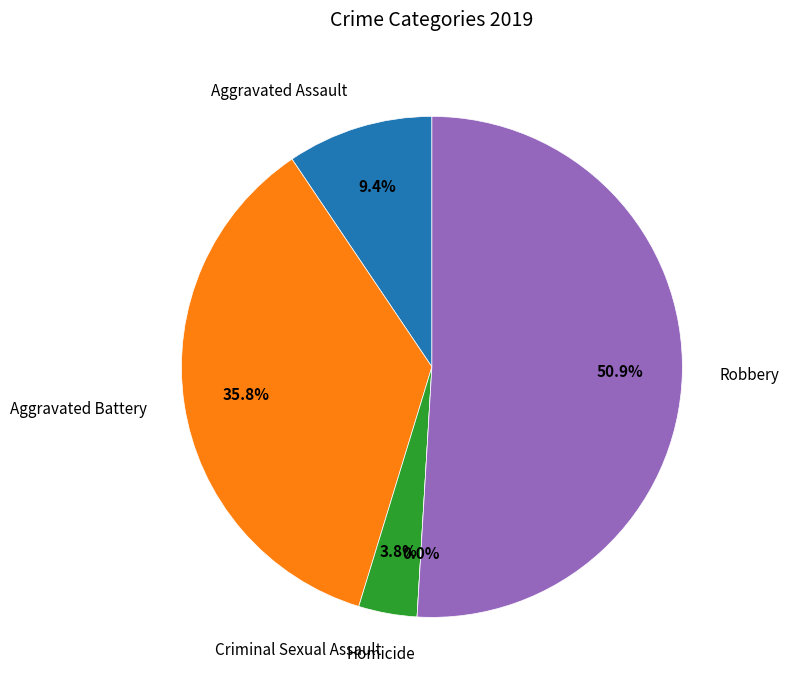

To the nearest percent, what is the combined percentage of Aggravated Battery and Criminal Sexual Assault?

40%